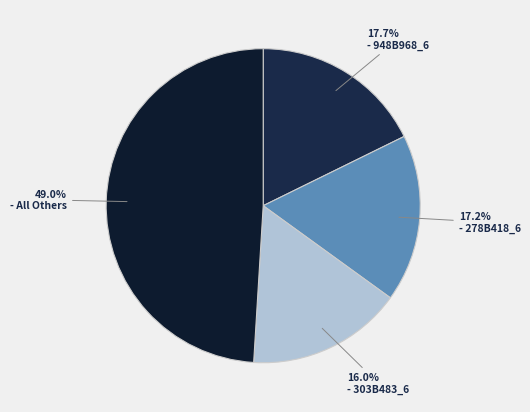

Count the number of slices in the pie.

4